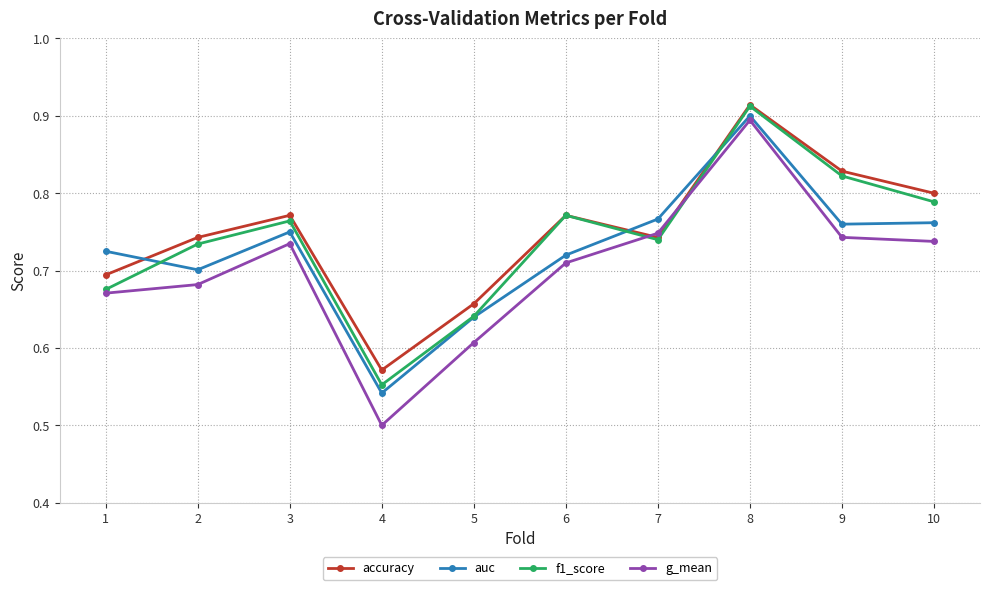

At which label does f1_score reach its peak?

8